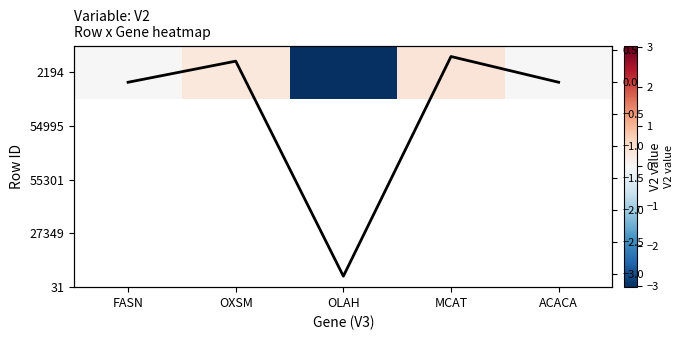

The 2194 series shows 0.6 at OXSM. True or false?

False